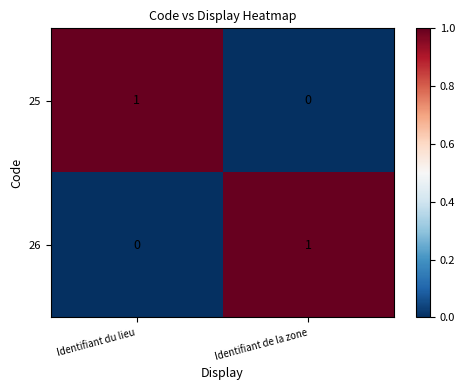

Rank the categories by 26 value from lowest to highest.

Identifiant du lieu, Identifiant de la zone